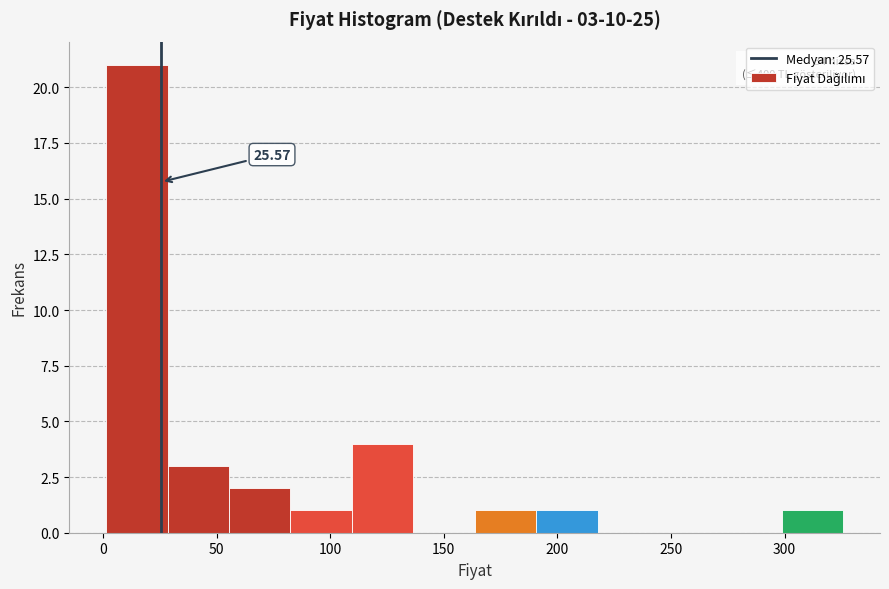

Which range on the x-axis has the tallest bar?

0 to 30